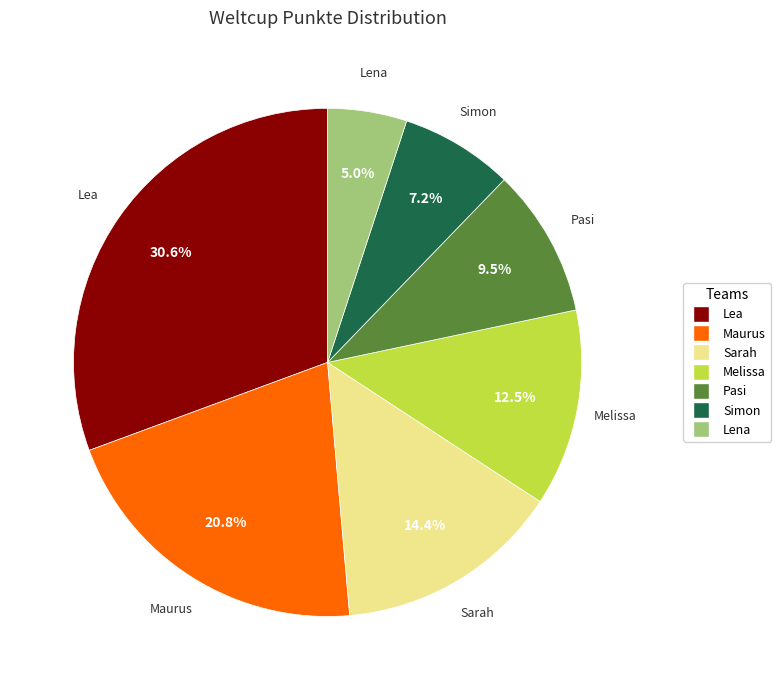

Count the number of slices in the pie.

7